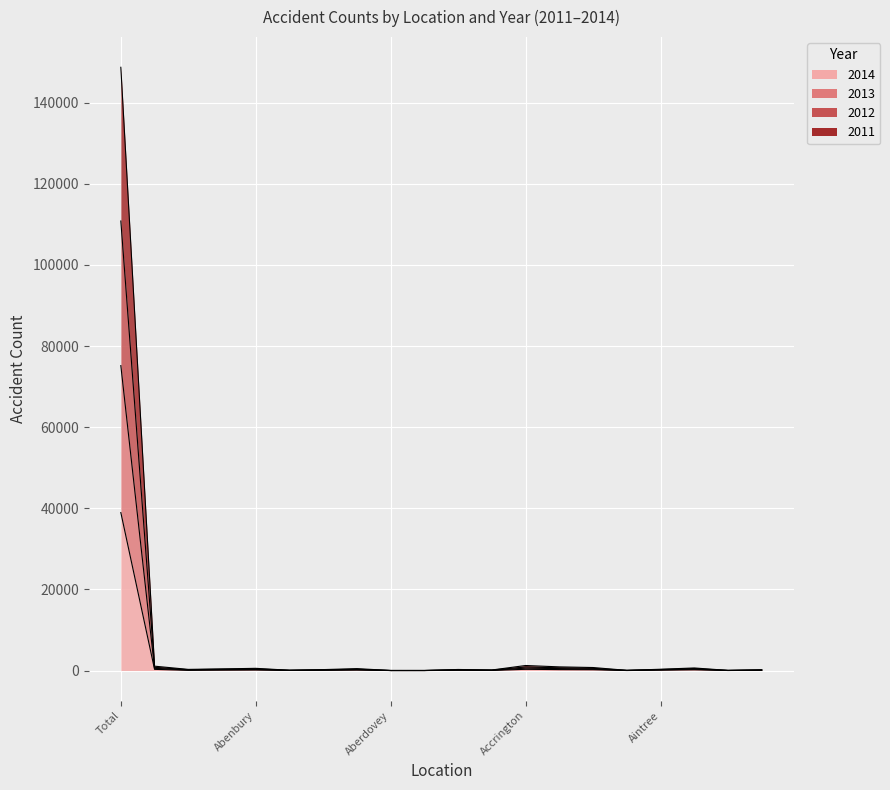

What is the sum of the 2011 values at Abbotsham and Abenbury?

943